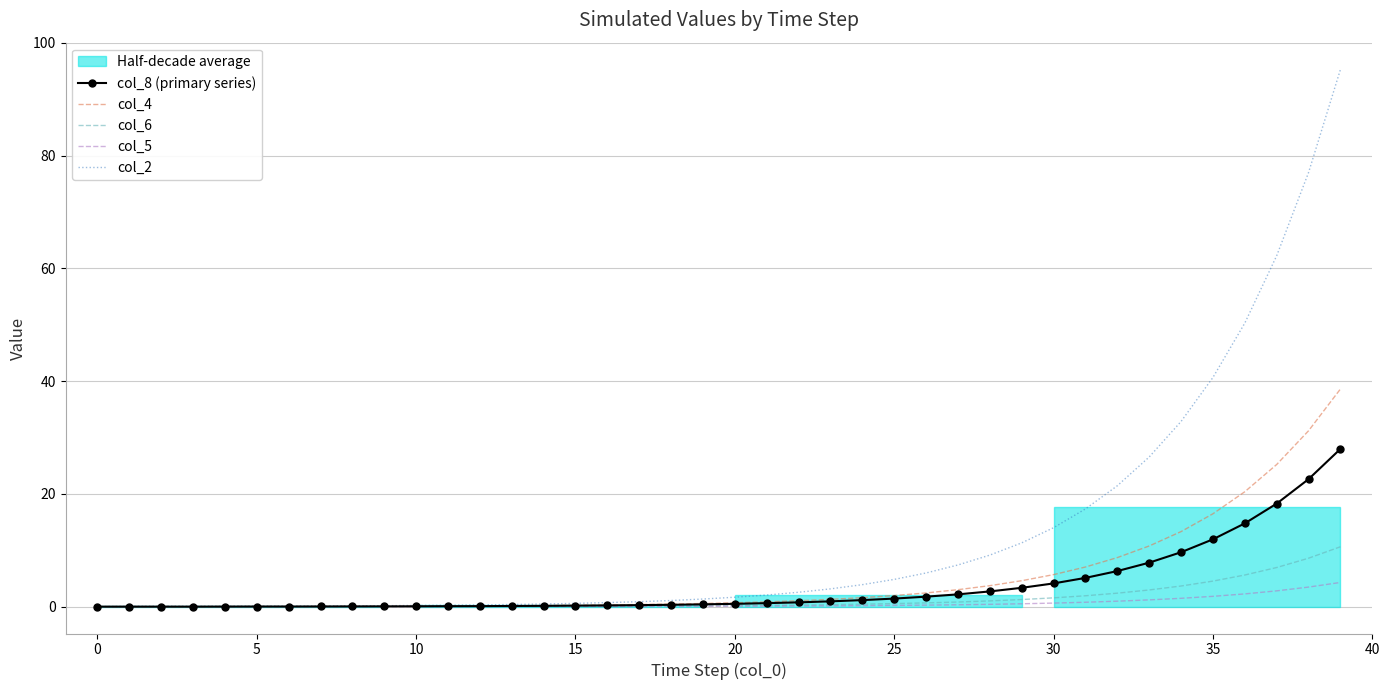

Is it true that col_8 (primary series) equals 1.7 at 29?

False